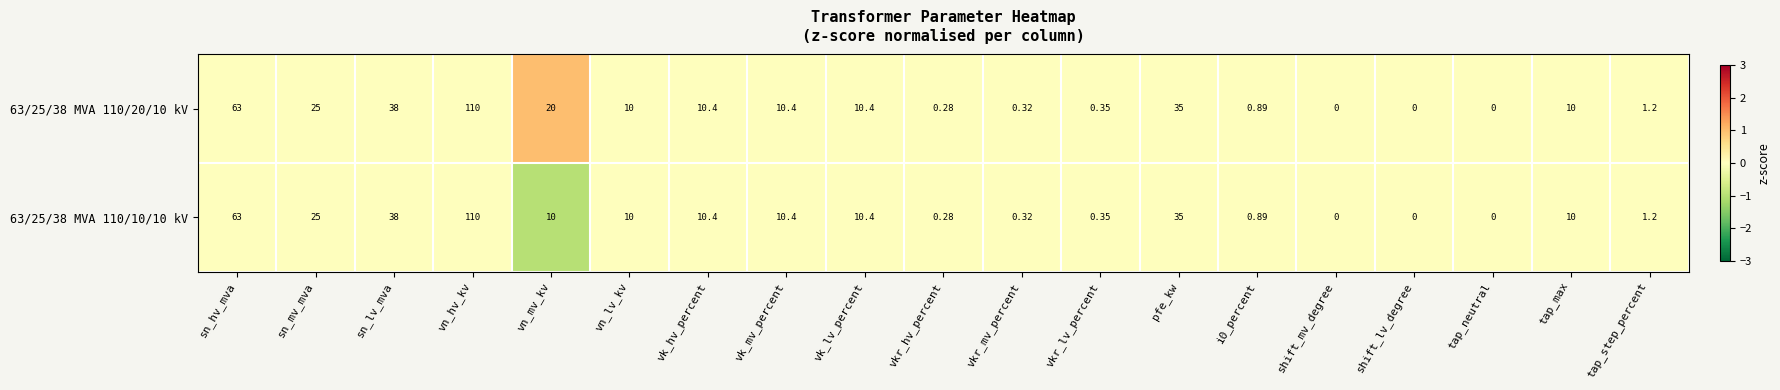

What is the maximum value shown in the chart?

110.0